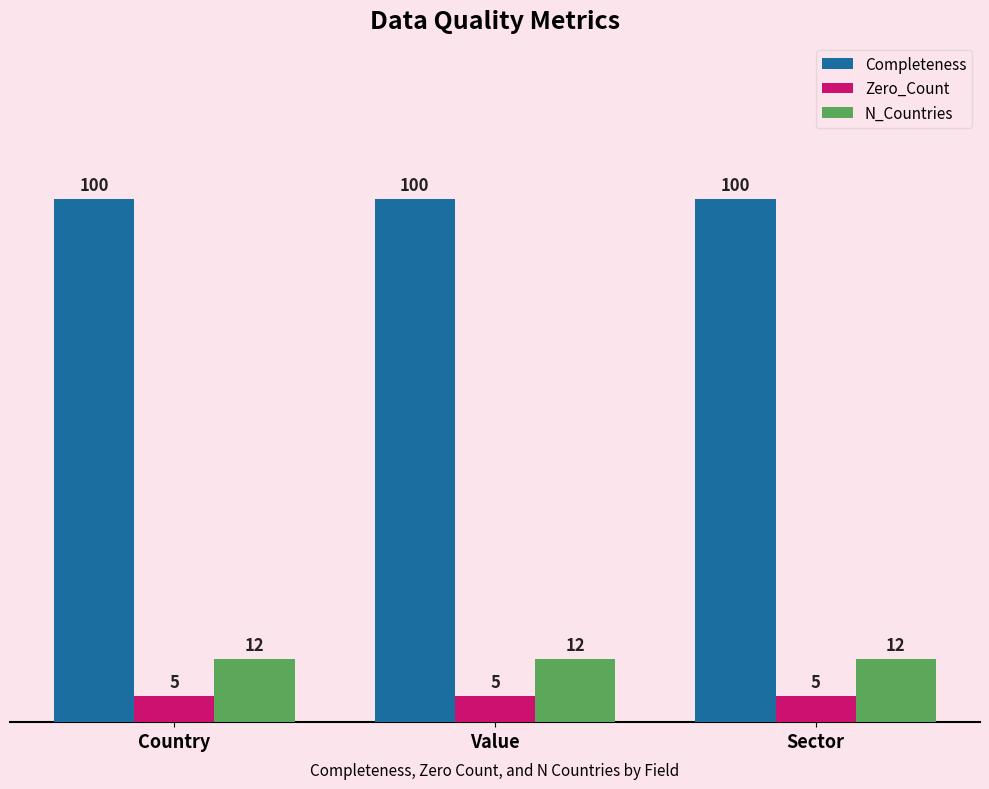

What is the difference between the highest and lowest values at Country?

95